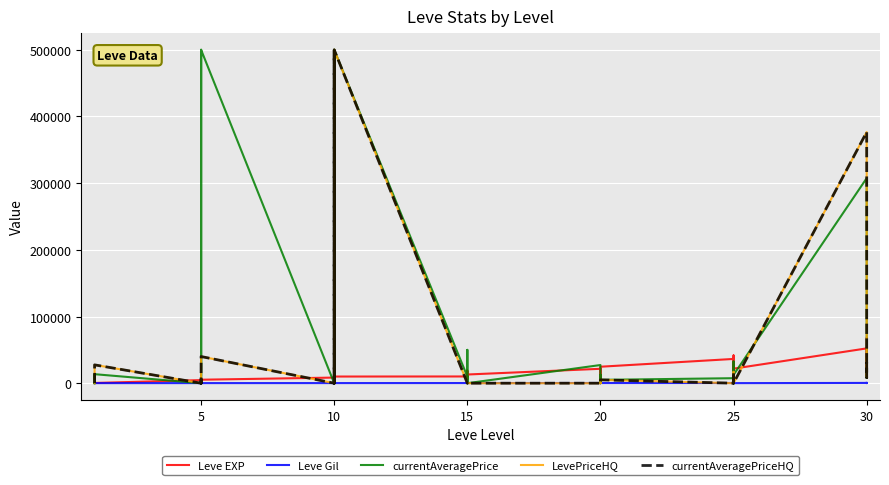

Rank the series by their maximum value, from lowest to highest.

Leve Gil, Leve EXP, currentAveragePrice, LevePriceHQ, currentAveragePriceHQ